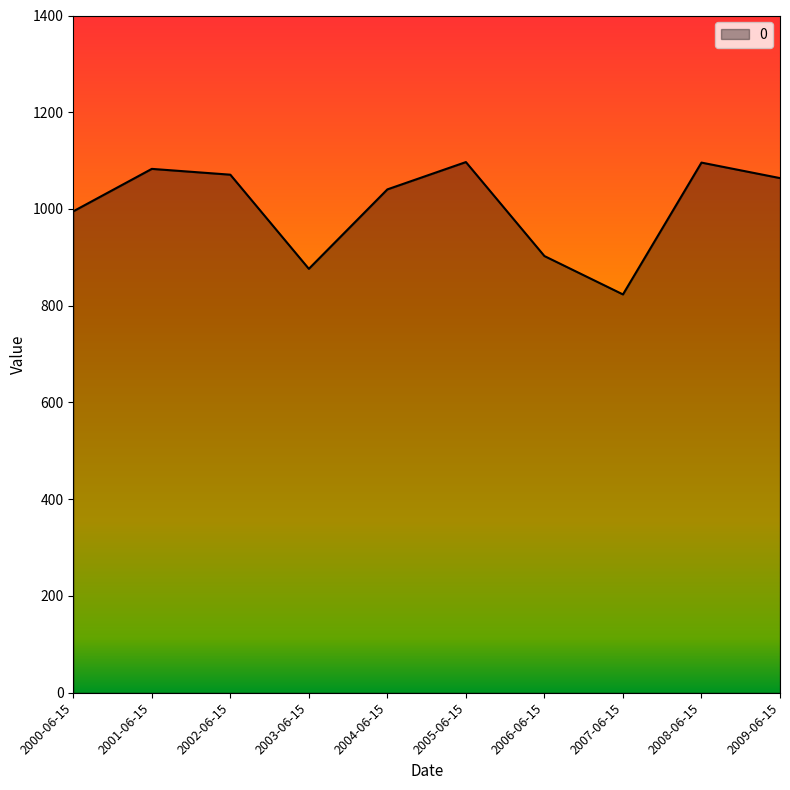

Between 2004-06-15 and 2005-06-15, which is larger?

2005-06-15